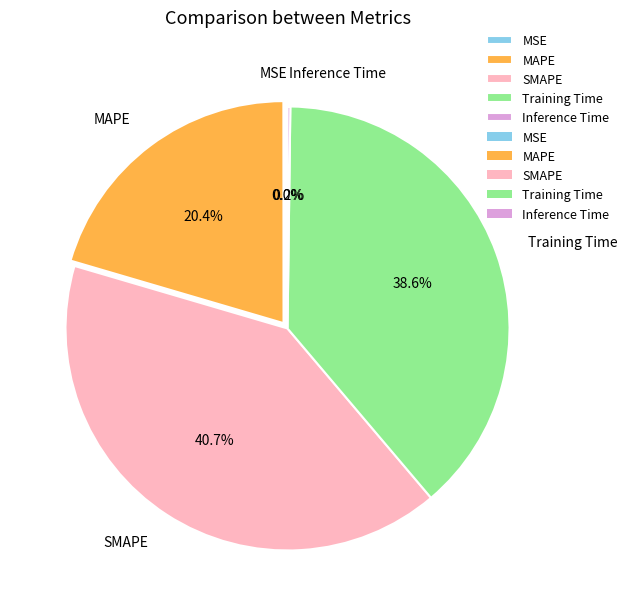

True or false: SMAPE accounts for 41% of the total.

True